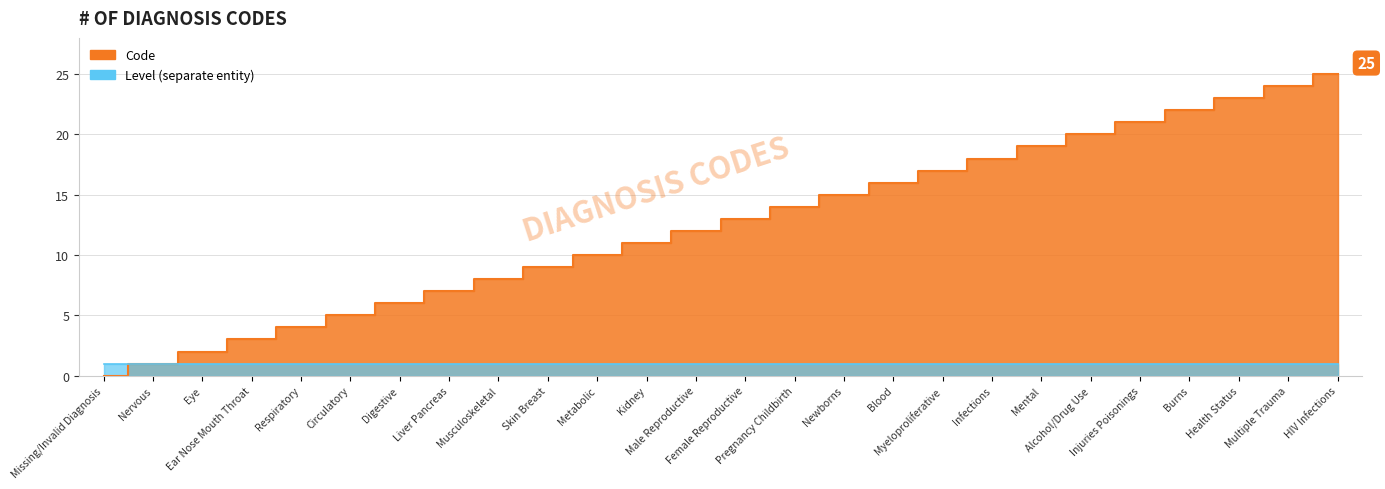

True or false: the data shows 0 at Nervous.

False